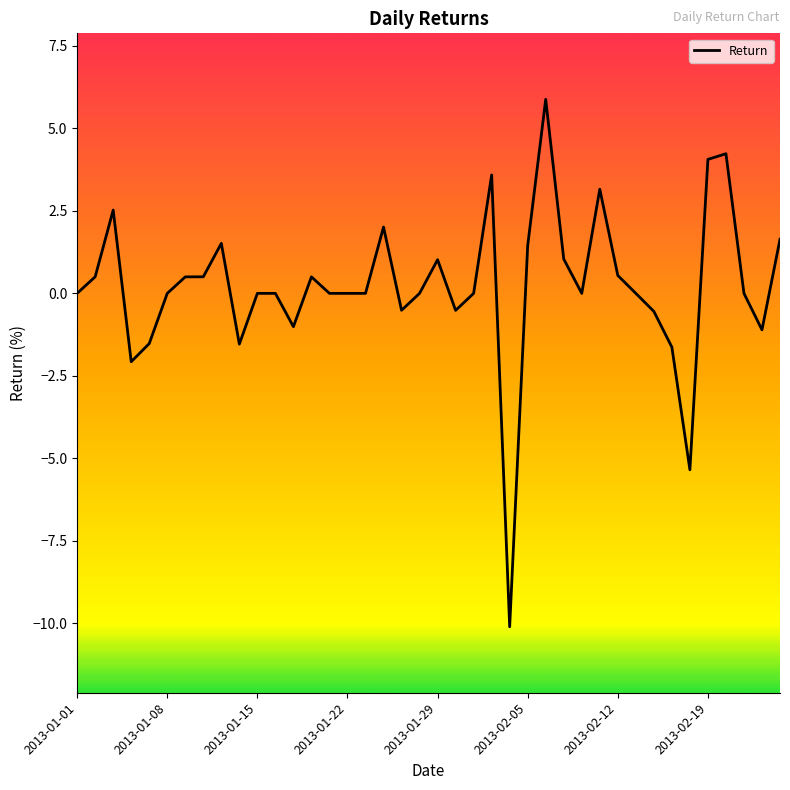

What is the greatest value displayed?

5.9